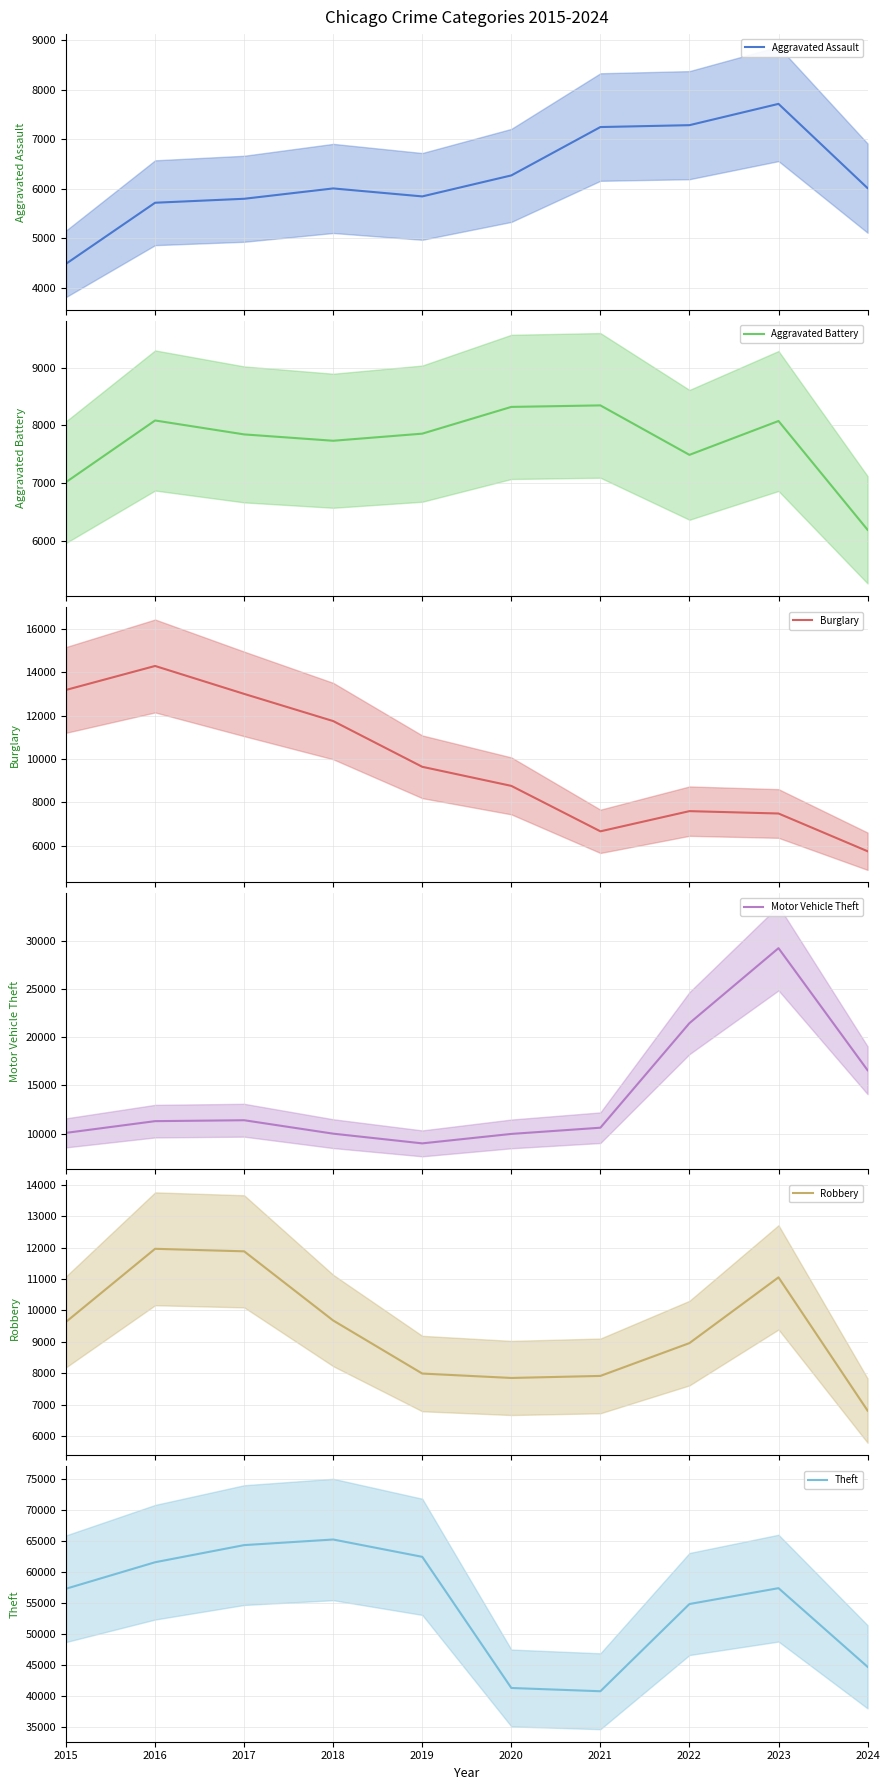

True or false: Aggravated Battery and Theft intersect in this chart.

False